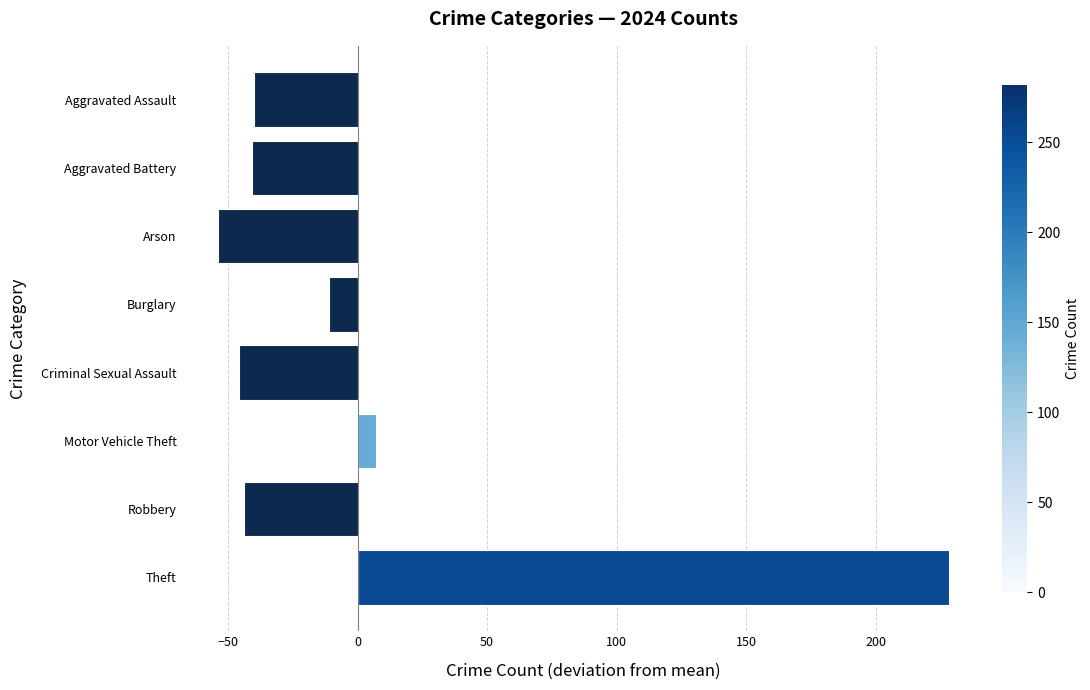

What is the difference between the maximum and minimum values?

282.0